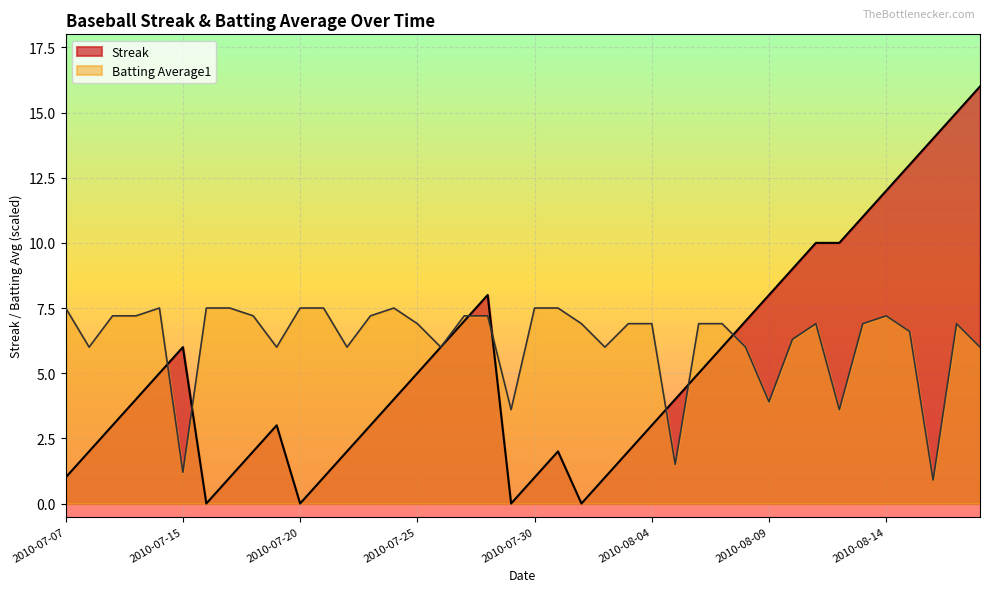

How many data points in Streak are above 4?

19